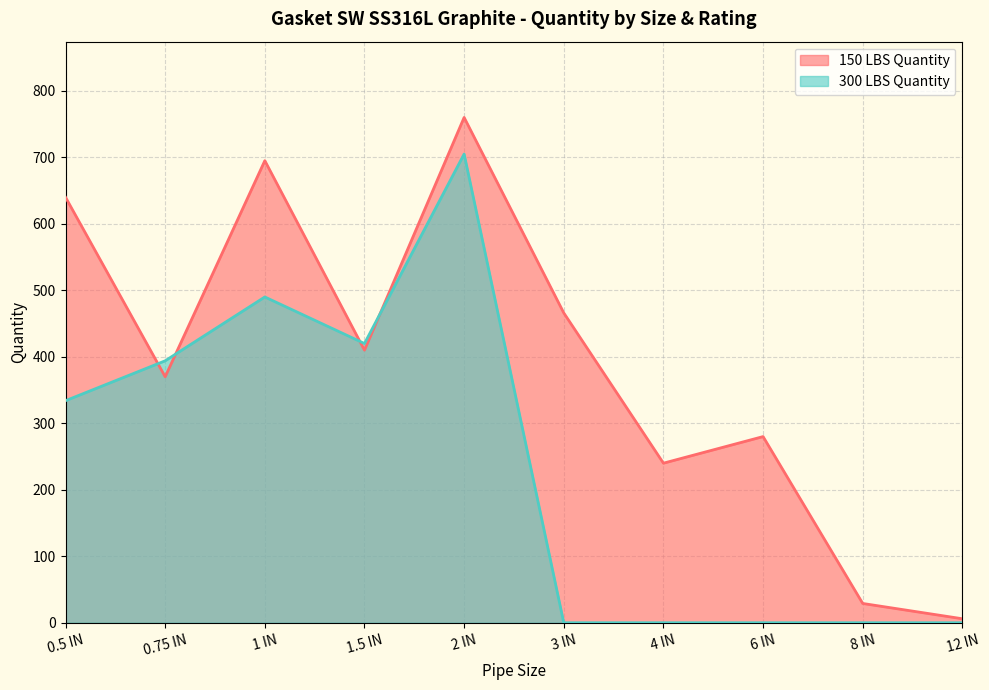

True or false: 150 LBS Quantity and 300 LBS Quantity cross at least once.

True